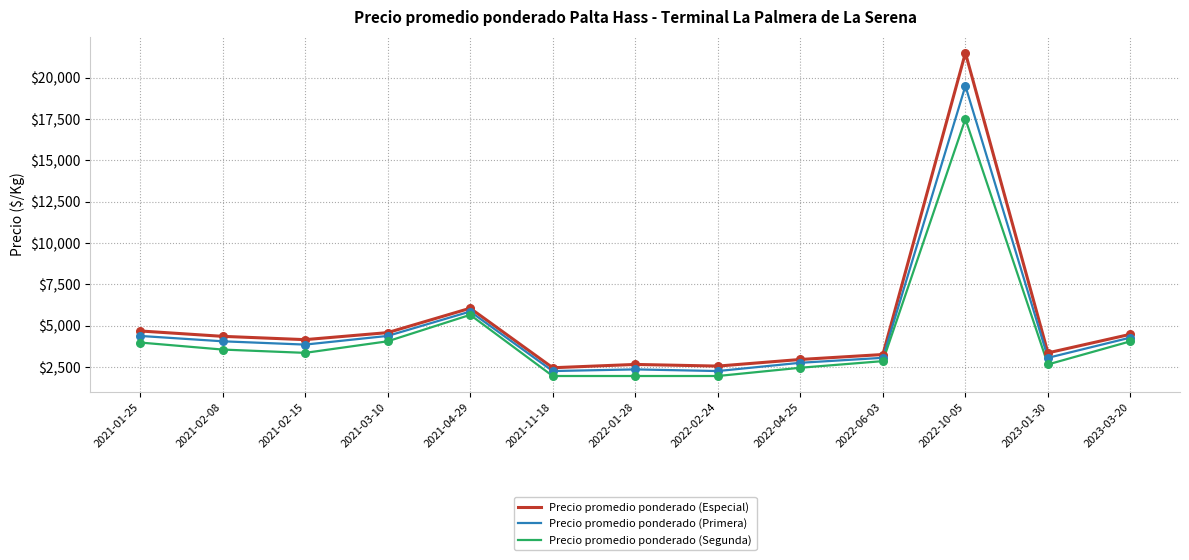

What is the total value across all series at 2021-11-18?

6650